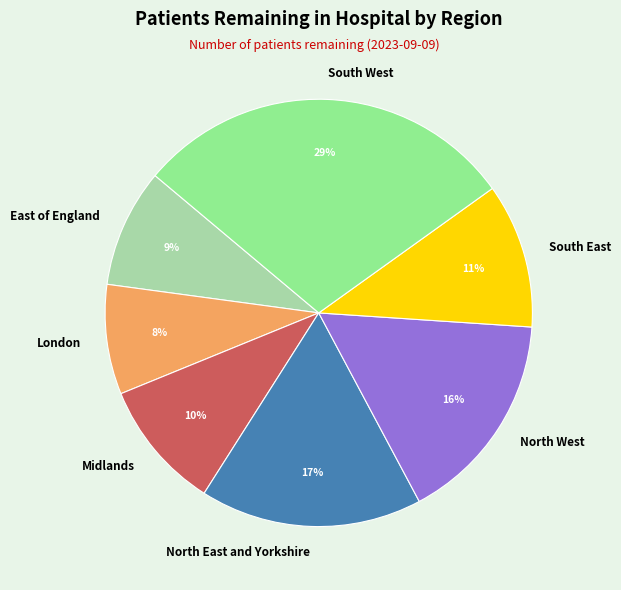

Count the number of slices in the pie.

7